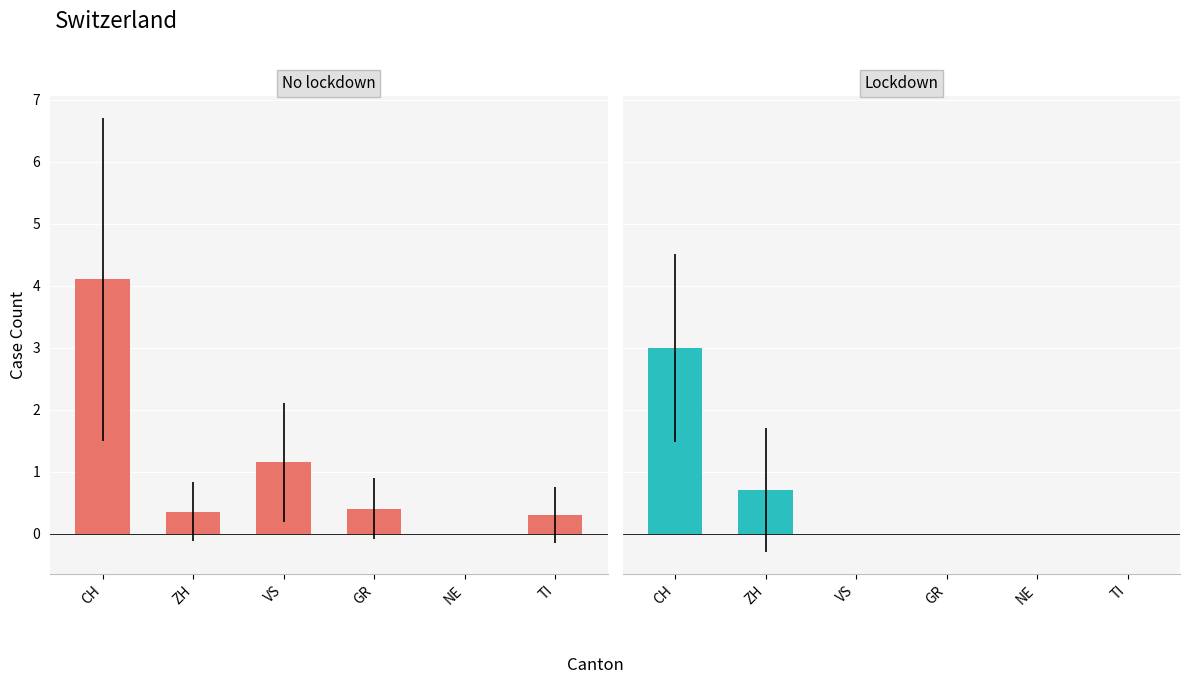

Reading right to left, transcribe all the data shown in this chart.

No lockdown: 0.3	0.0	0.4	1.1	0.3	4.1
Lockdown: 0.0	0.0	0.0	0.0	0.7	3.0